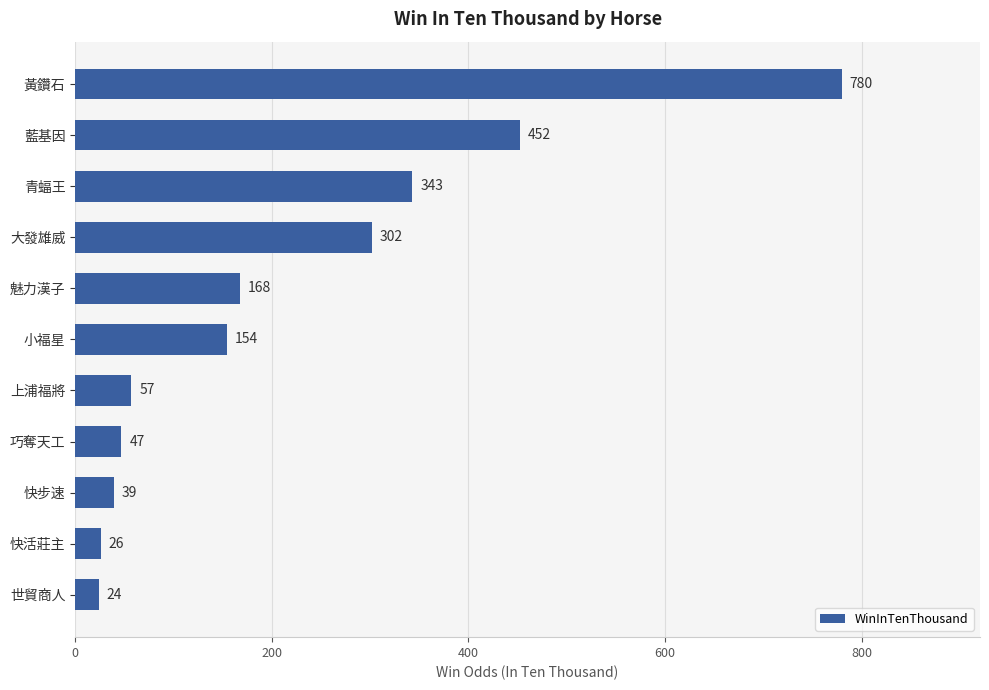

Rank the categories by value from lowest to highest.

世貿商人, 快活莊主, 快步速, 巧奪天工, 上浦福將, 小福星, 魅力漢子, 大發雄威, 青蝠王, 藍基因, 黃鑽石